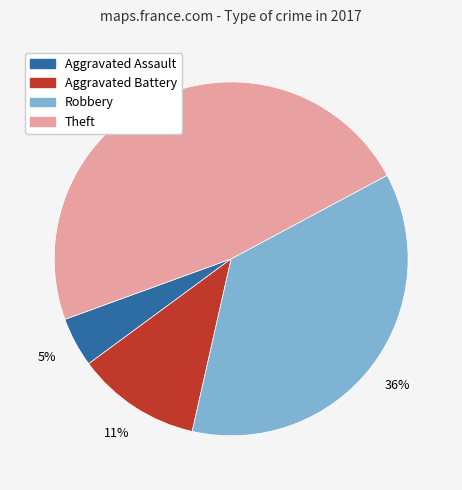

Is there a majority slice in this chart?

No